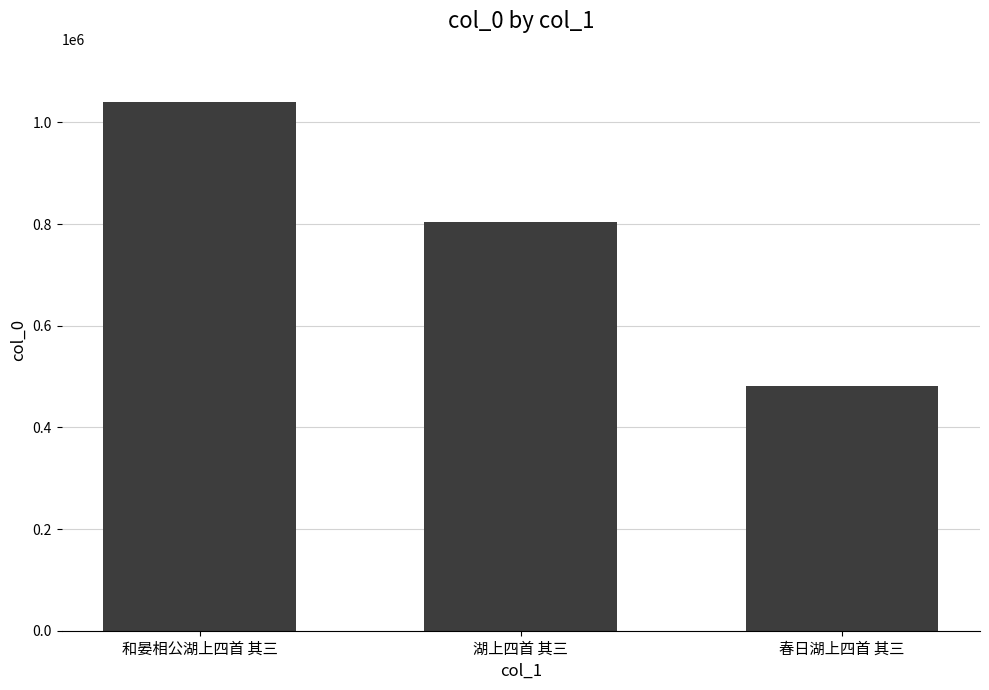

Which category has the lowest value across all series?

春日湖上四首 其三